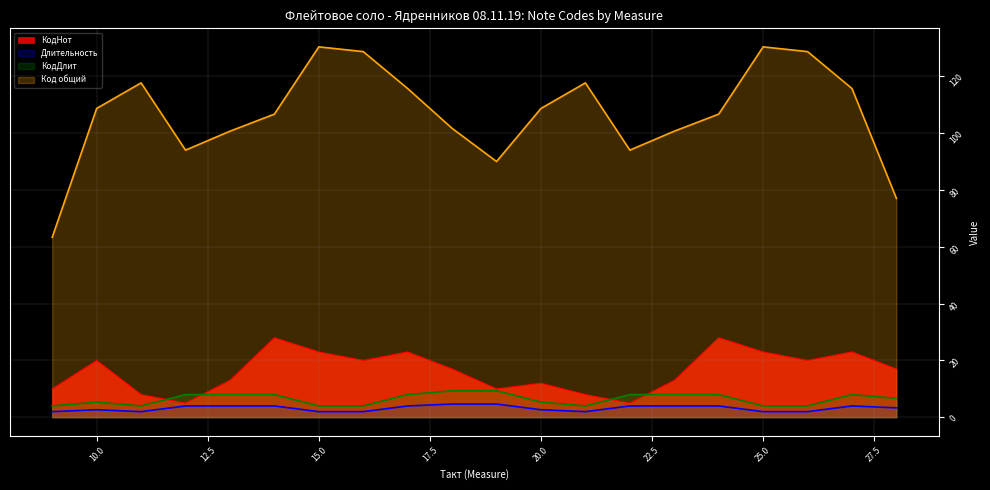

True or false: КодНот and Код общий cross at least once.

False